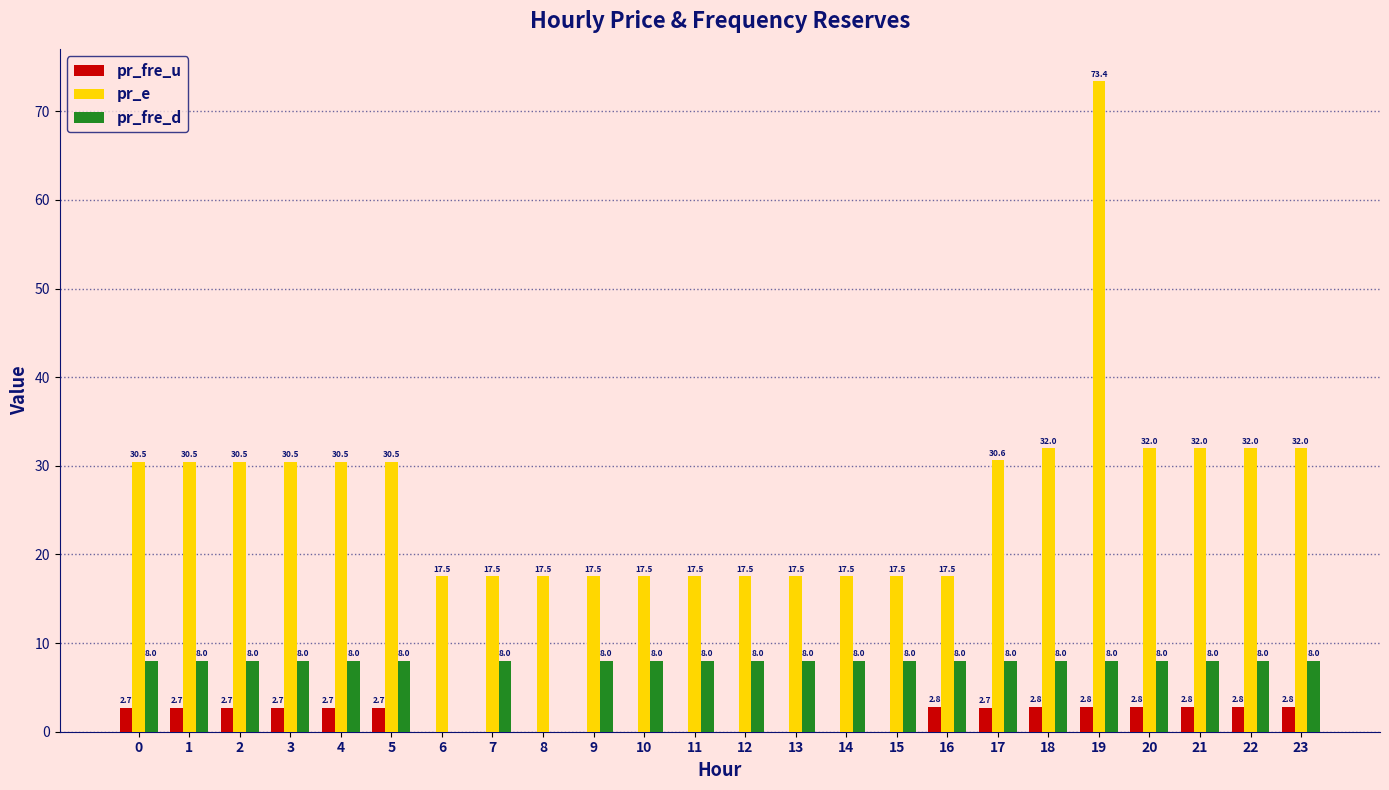

What is the sum of all pr_fre_d values?

176.0